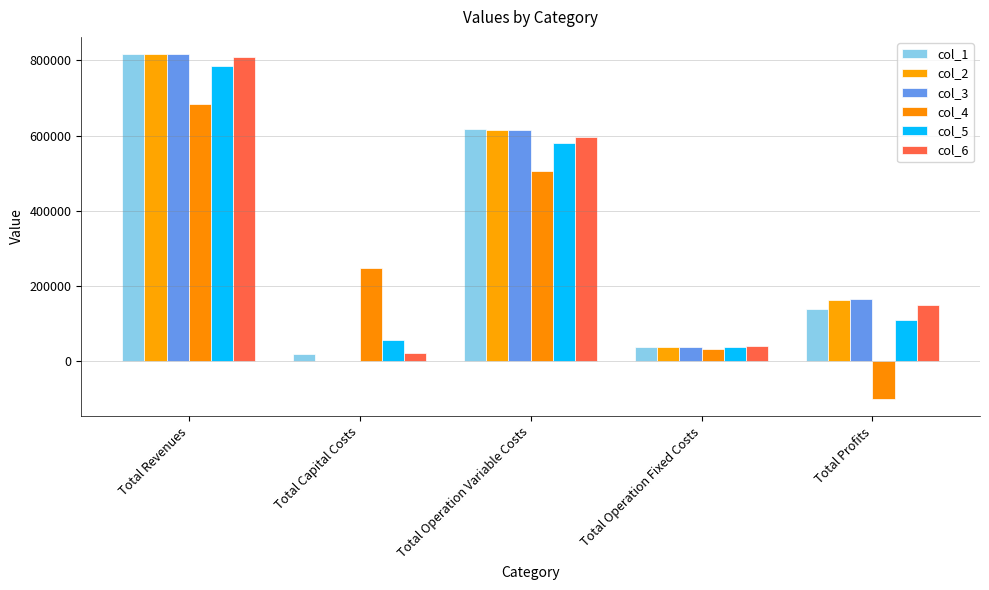

The col_6 series shows 21824.0 at Total Capital Costs. True or false?

True